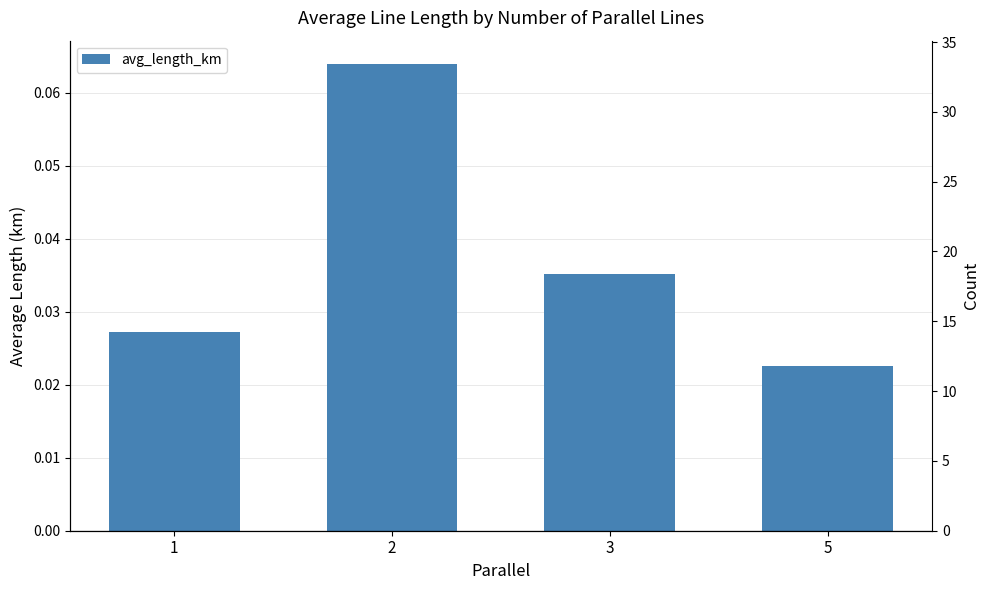

True or false: the data shows 0.0 at 1.

False